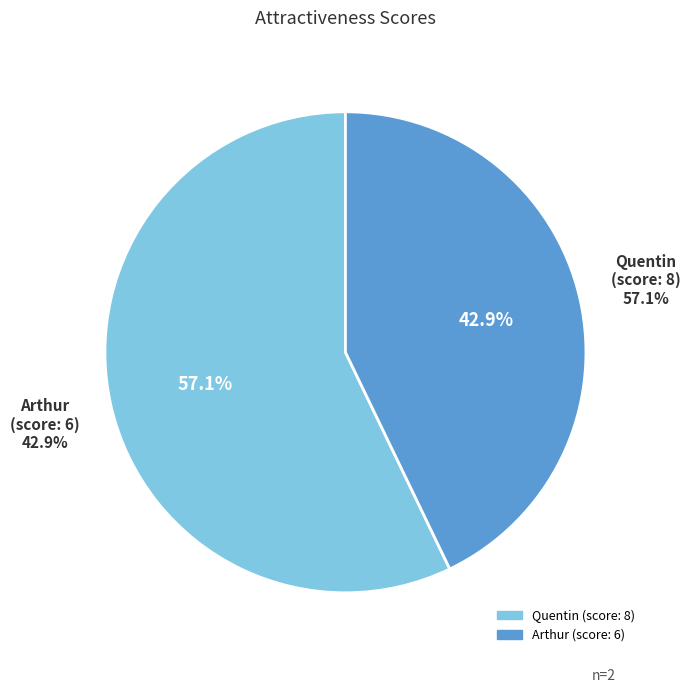

To the nearest percent, what percentage of the pie is Quentin (score: 8)?

57%